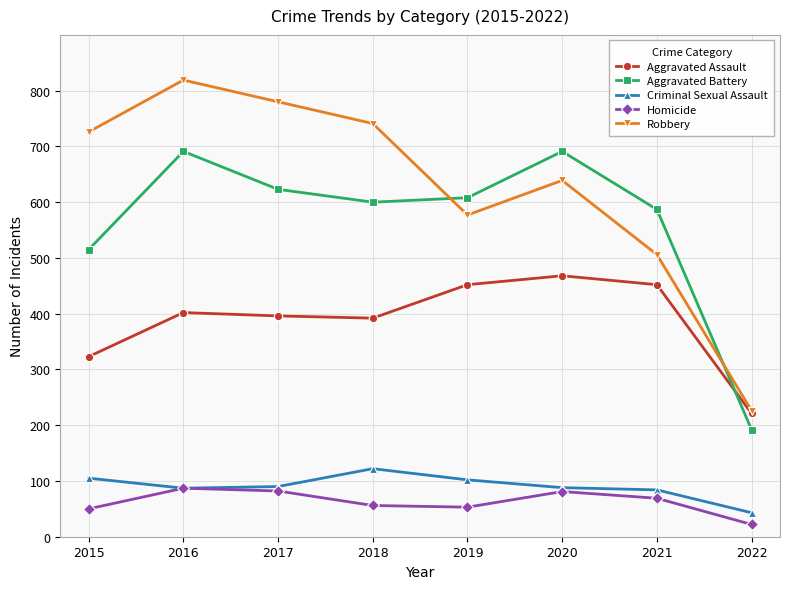

What are all the series names shown in the legend?

Aggravated Assault, Aggravated Battery, Criminal Sexual Assault, Homicide, Robbery